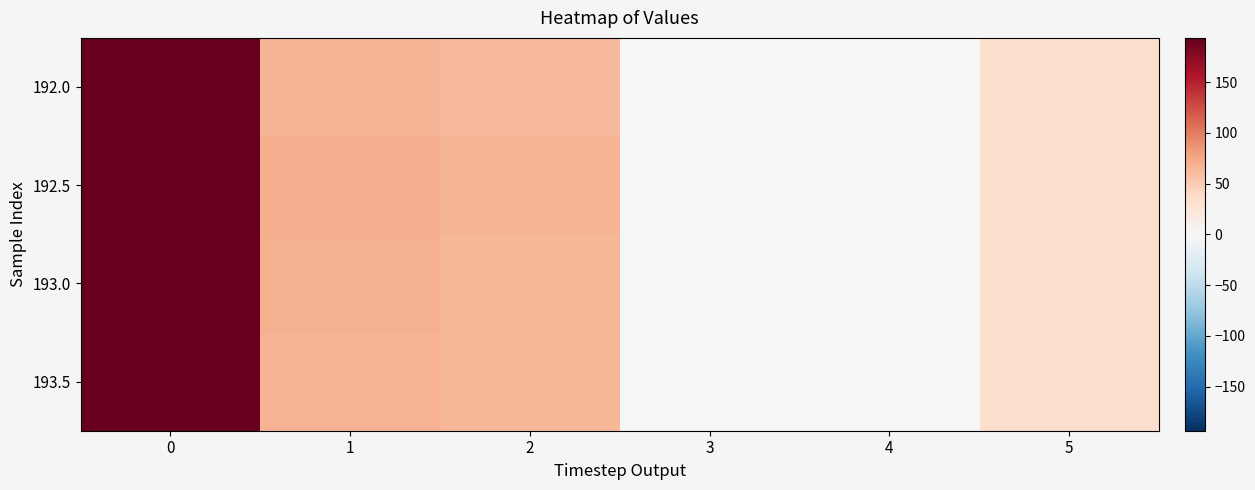

Reading right to left, extract all data points from this chart.

192.0: 5=34.0	4=0.0	3=0.5	2=63.0	1=66.0	0=192.0
192.5: 5=34.0	4=0.0	3=0.5	2=66.0	1=71.0	0=192.5
193.0: 5=34.0	4=0.0	3=0.5	2=65.0	1=69.0	0=193.0
193.5: 5=34.0	4=0.0	3=0.5	2=64.0	1=67.0	0=193.5